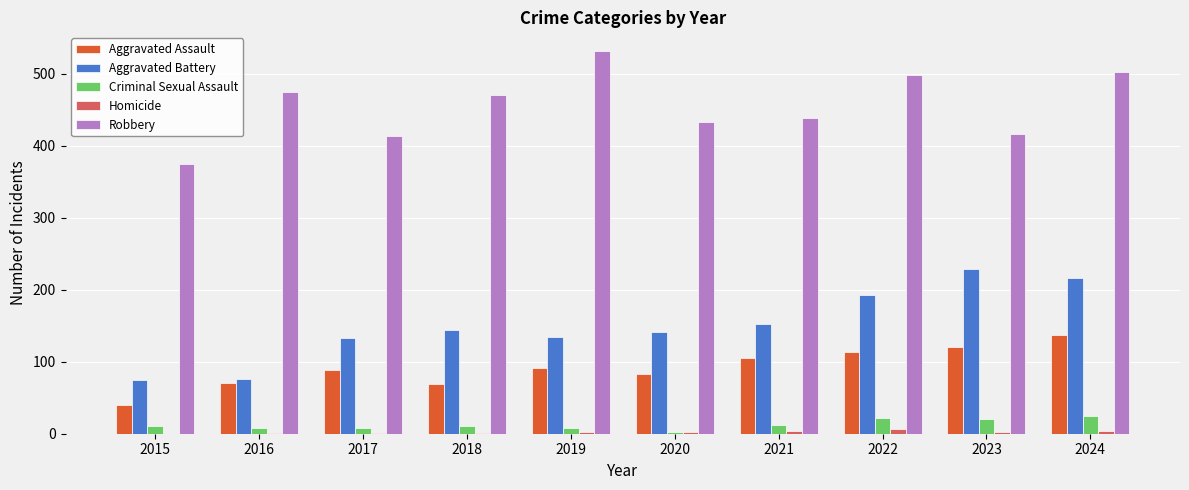

What is the sum of all Aggravated Battery values?

1495